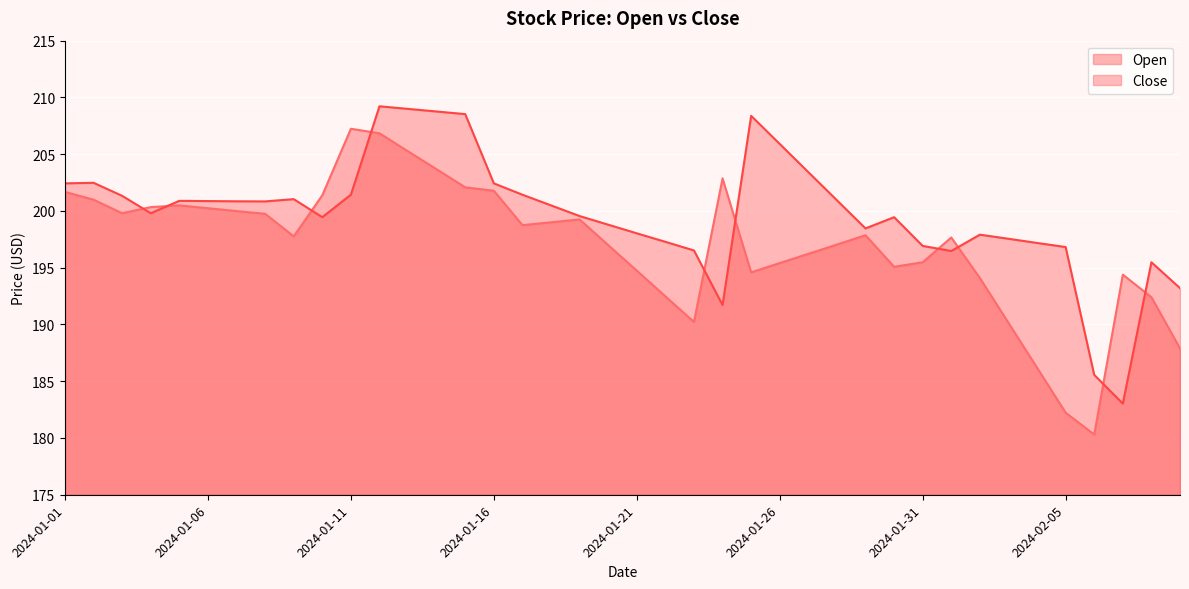

How many lines are shown in the chart?

2